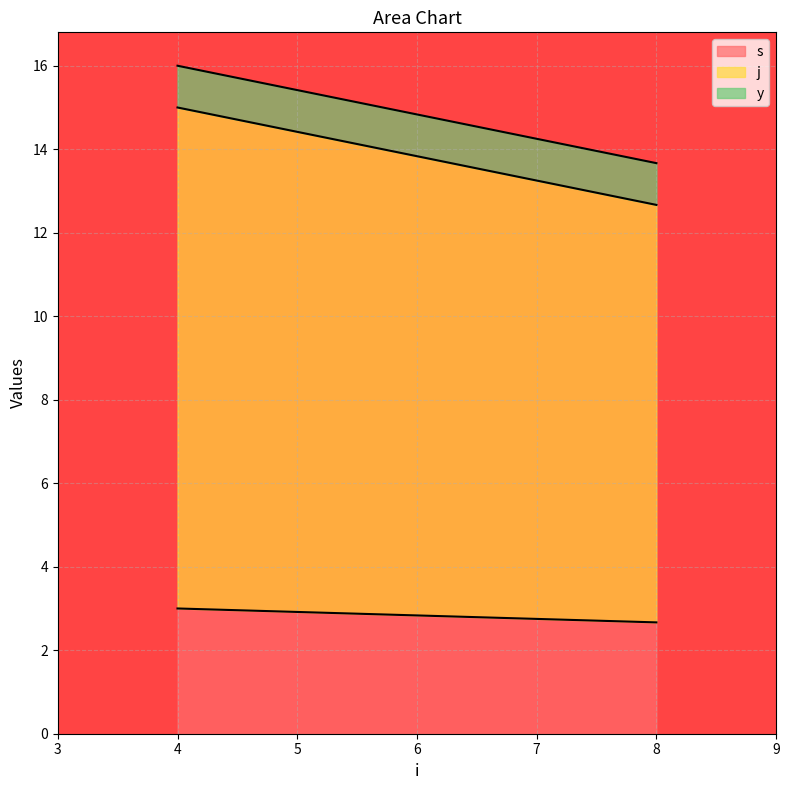

At how many categories does at least one series exceed 10?

1